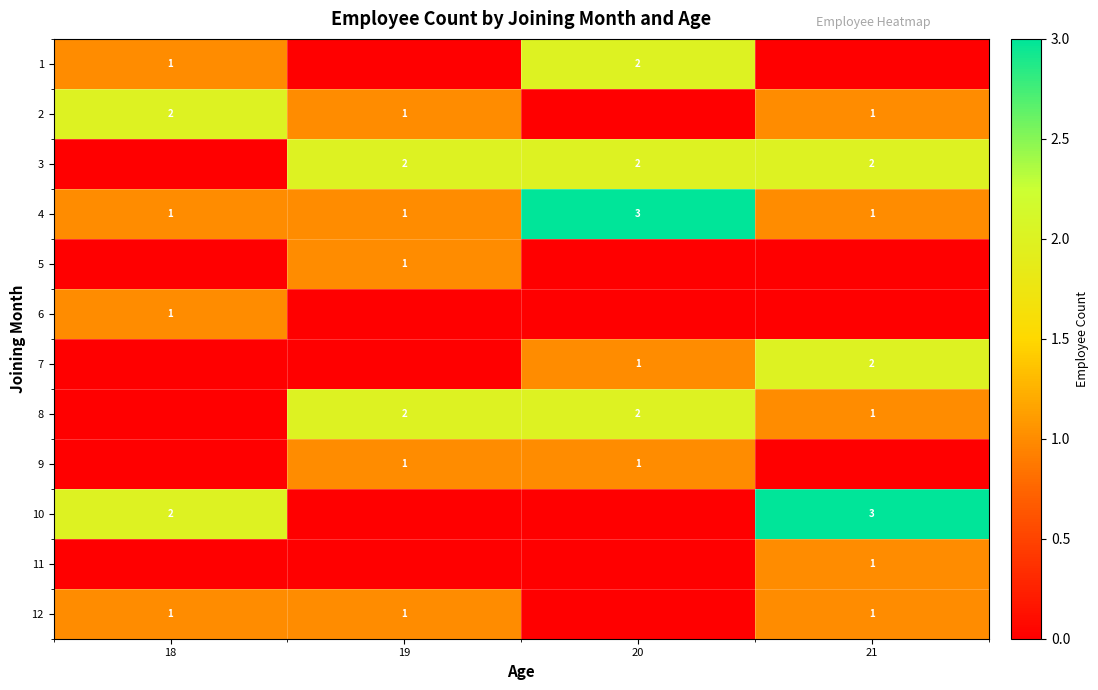

Which category has the highest value in the 4 series?

20